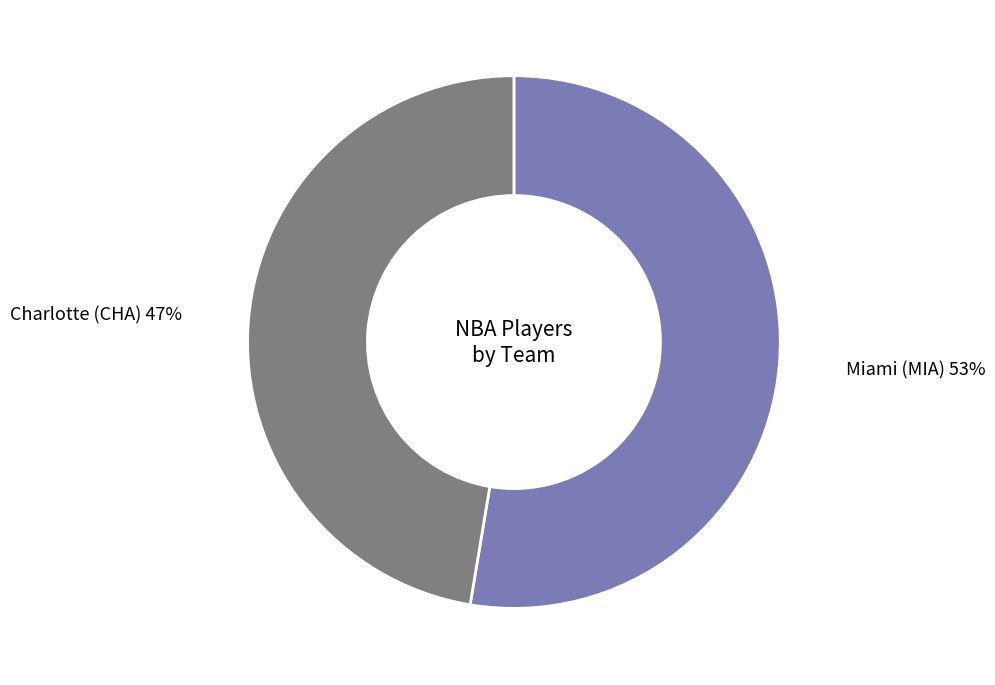

Do Charlotte (CHA) and Miami (MIA) together represent more than half of the pie?

Yes